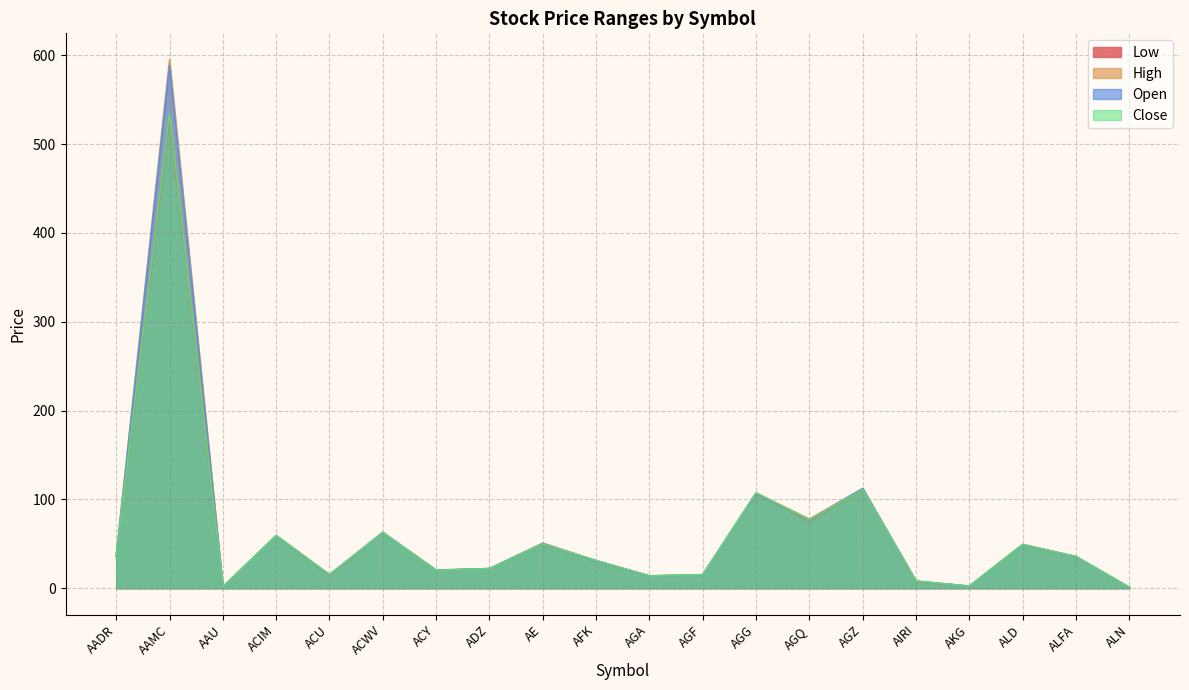

True or false: High and Low intersect in this chart.

False